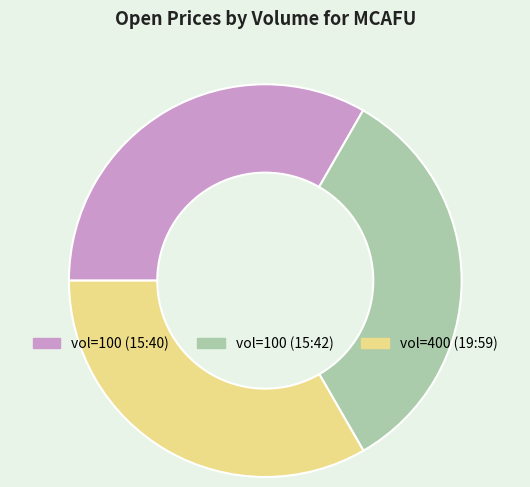

Is there any slice that represents more than half of the pie?

No